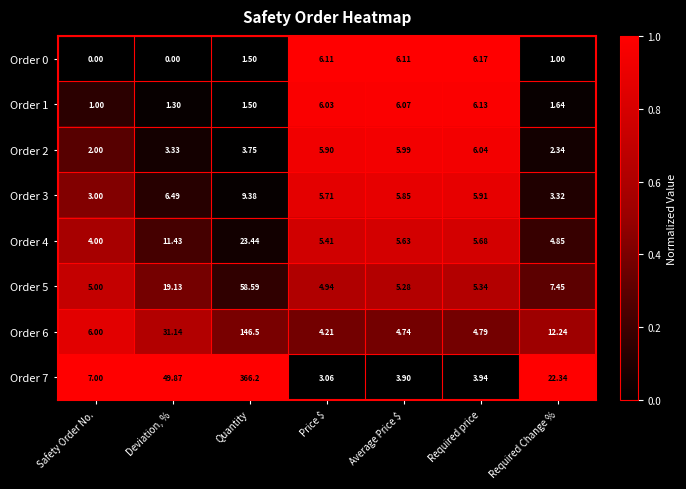

At which category is the sum across all series the highest?

Quantity